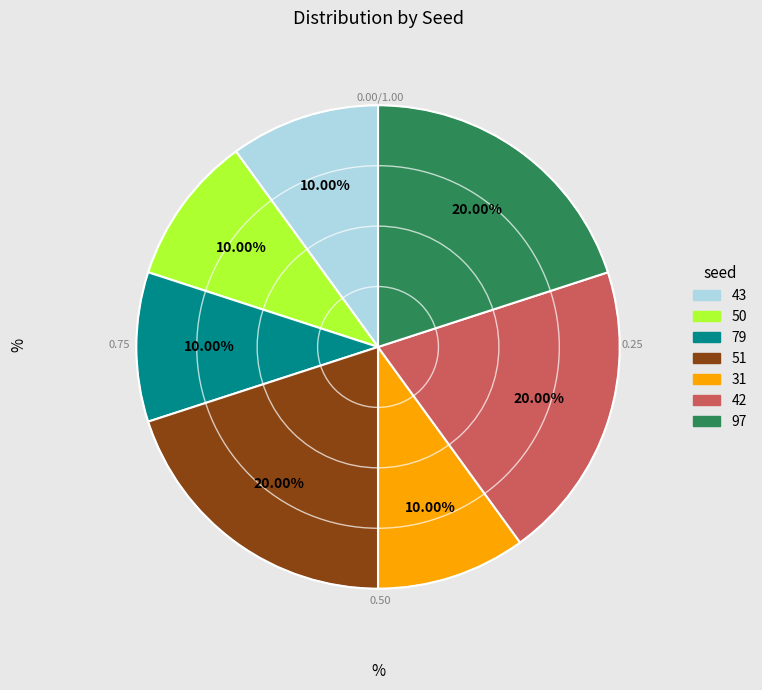

What is the ratio of the value at 31 to the value at 51?

0.5